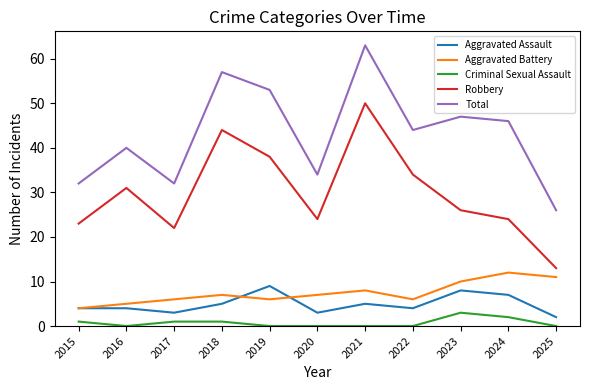

Is the value of Total at 2017 greater than the value of Criminal Sexual Assault at 2024?

Yes